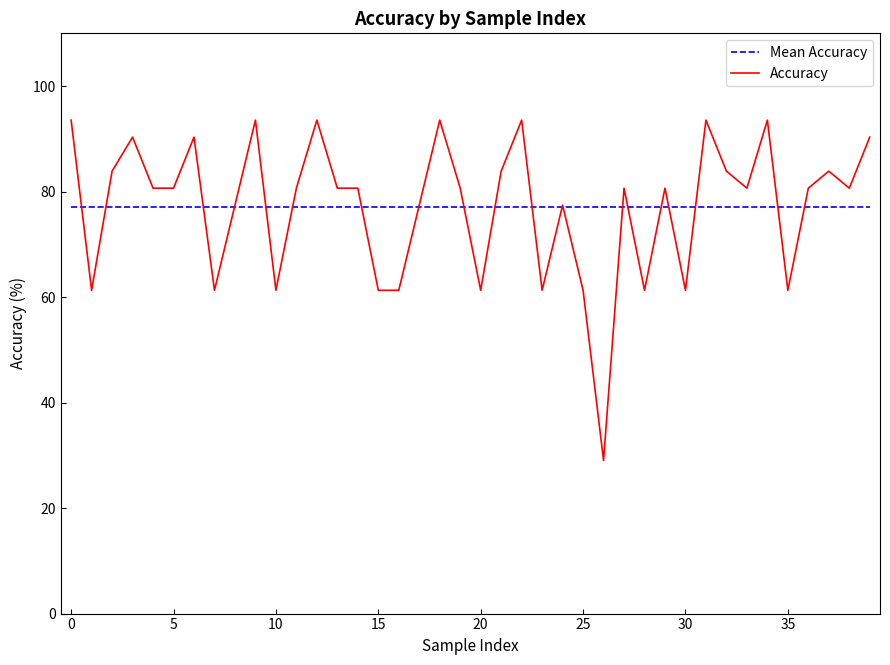

Which series has the largest range (max minus min)?

Accuracy